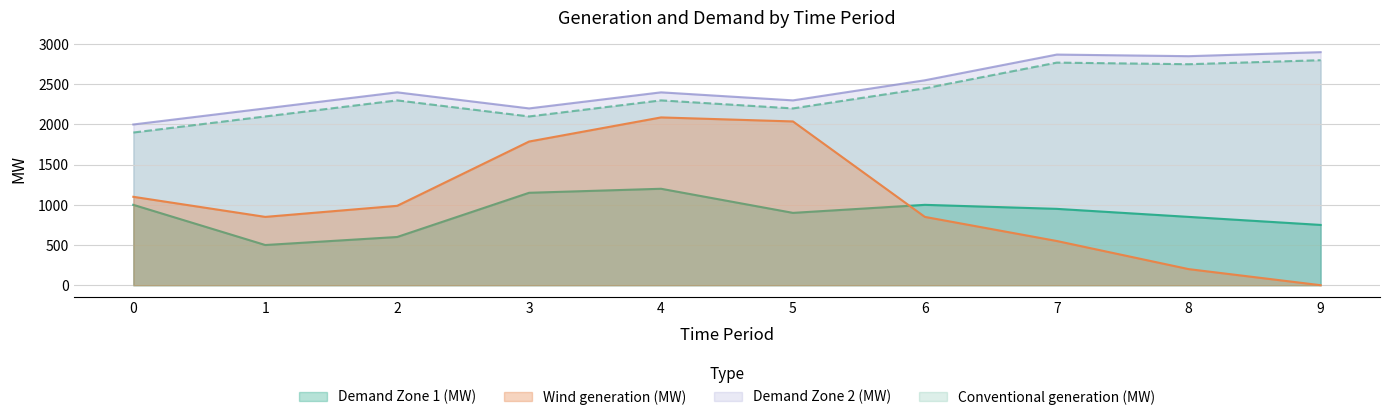

Reading right to left, what are all the values shown in this chart?

Demand Zone 1 (MW): 750.0	850.0	950.0	1000.0	900.0	1200.0	1150.0	600.0	500.0	1000.0
Demand Zone 2 (MW): 2900.0	2850.0	2870.0	2550.0	2300.0	2400.0	2200.0	2400.0	2200.0	2000.0
Conventional generation (MW): 2800.0	2750.0	2770.0	2450.0	2200.0	2300.0	2100.0	2300.0	2100.0	1900.0
Wind generation (MW): 0.0	200.0	550.0	850.0	2037.8	2087.8	1787.8	987.8	850.0	1100.0